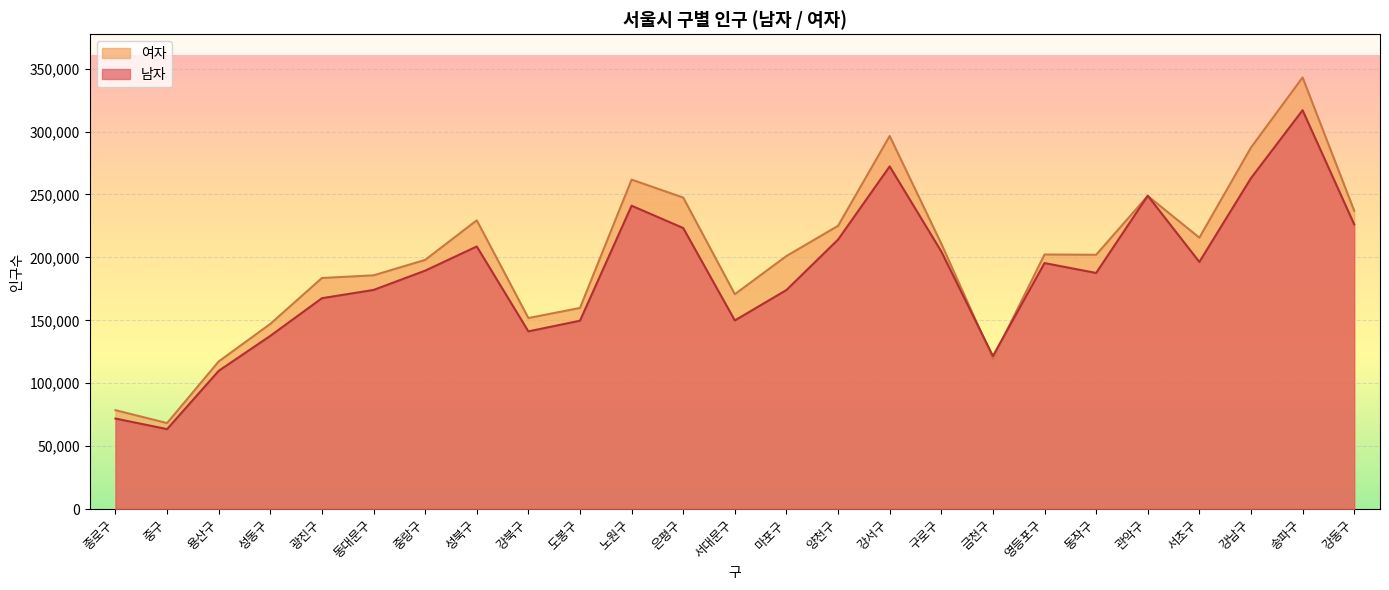

Does the chart display data point markers on the line(s)?

No